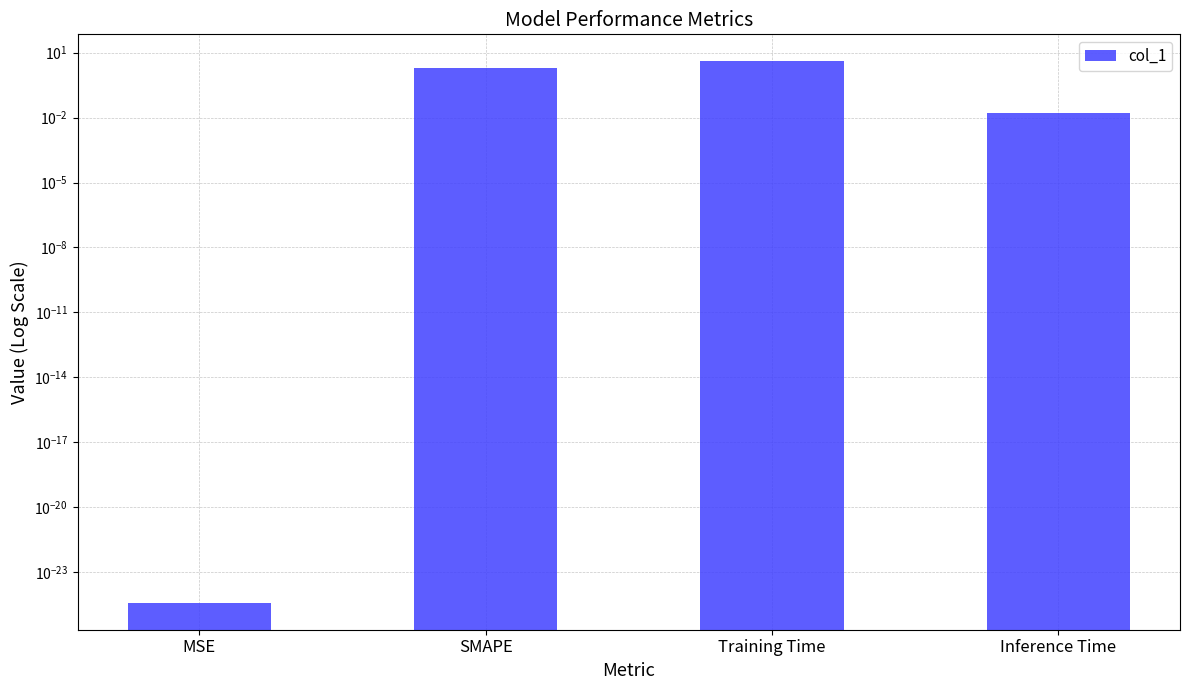

At which label is the value closest to 1?

Inference Time